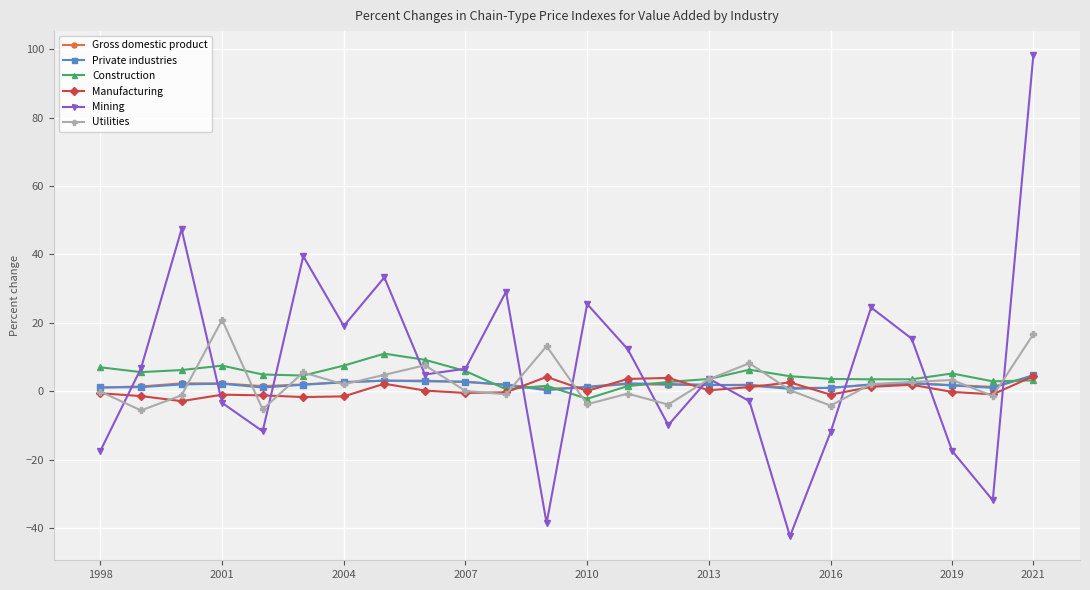

What is the value of the Utilities point at the 15th from the left?

-3.9